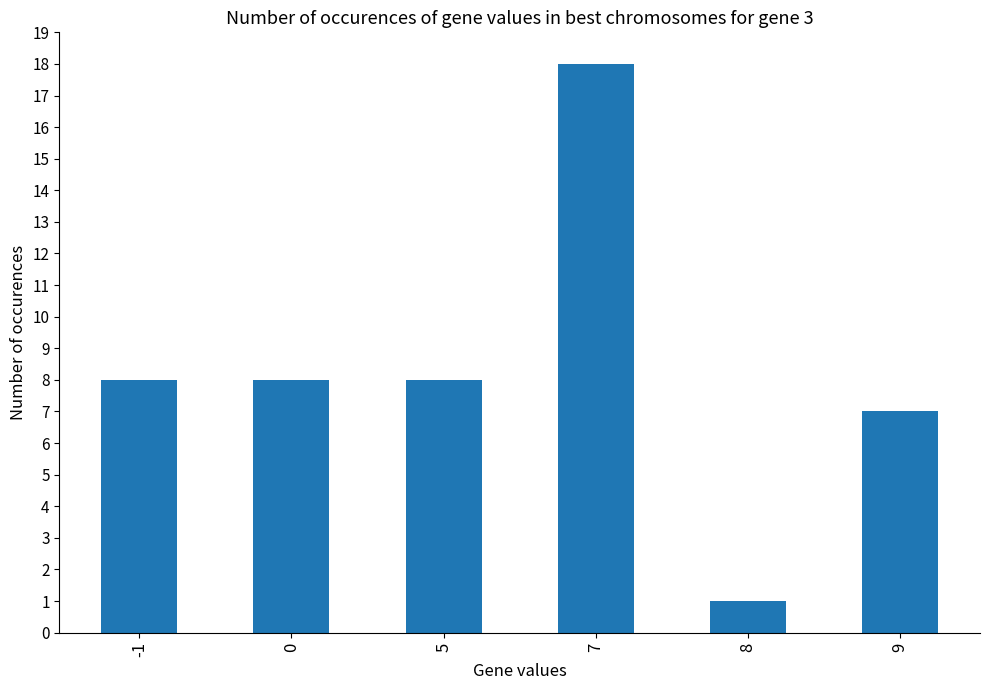

What is the minimum value shown in the chart?

1